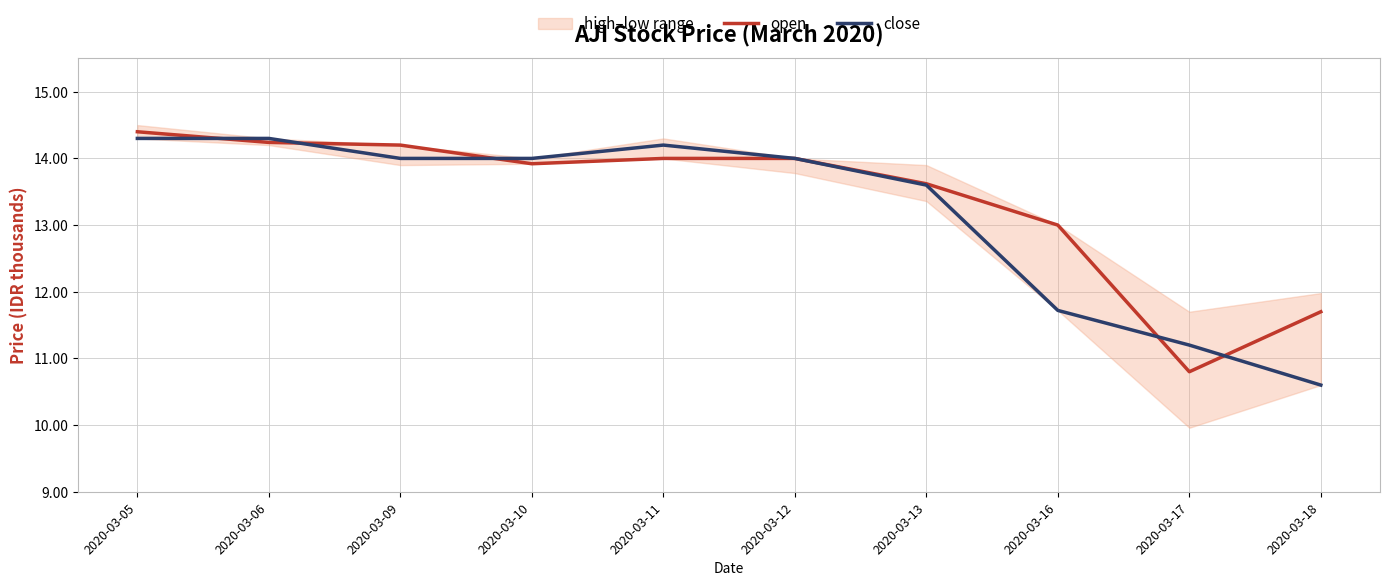

Where does the open series first go above 14?

2020-03-05